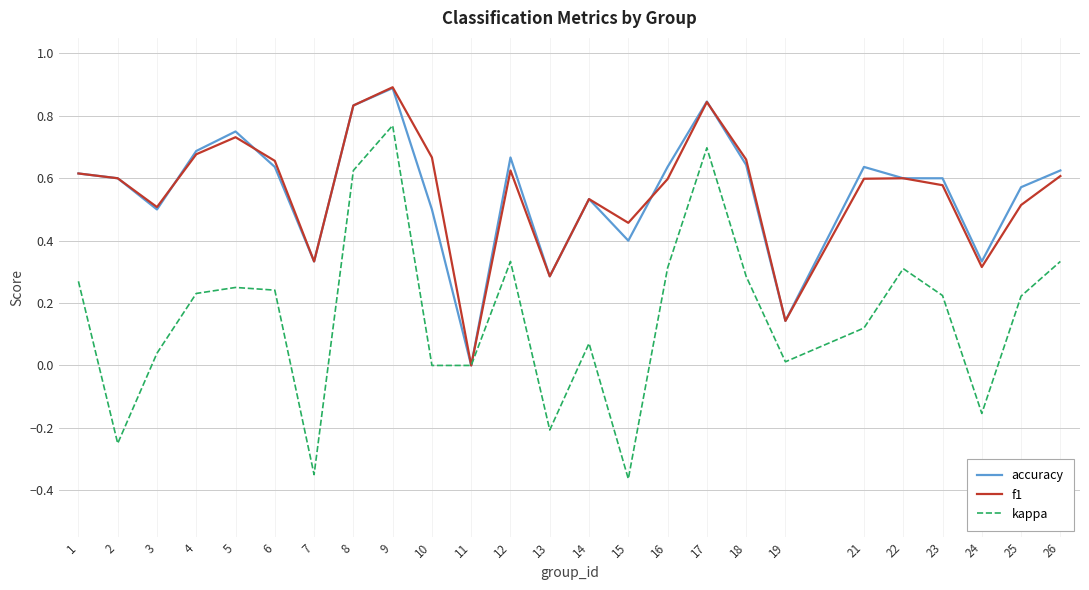

What is the greatest value displayed?

0.9